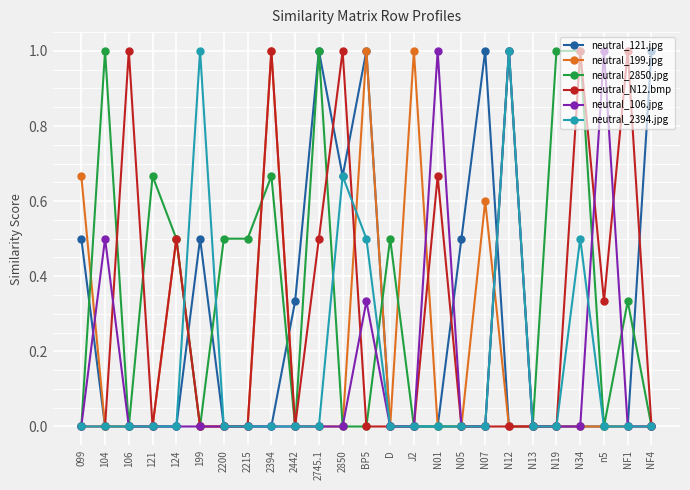

How many categories are shown in the chart?

25